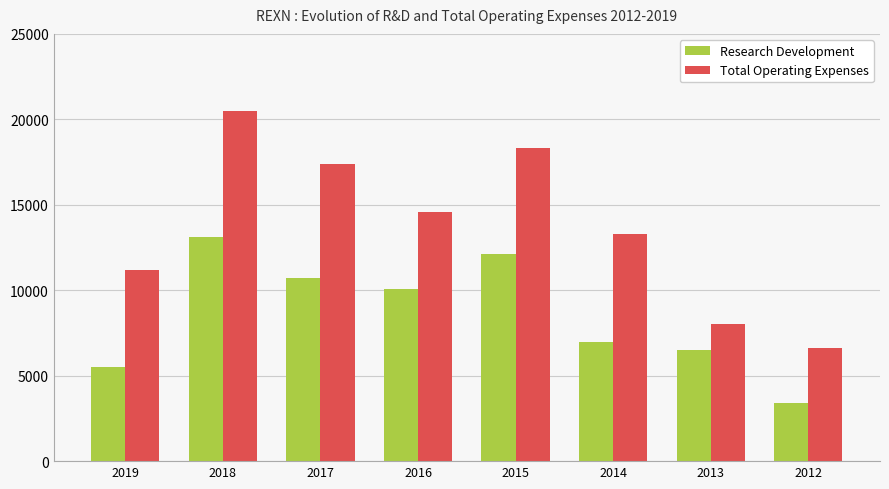

Rank the series at 2016 from highest to lowest value.

Total Operating Expenses, Research Development